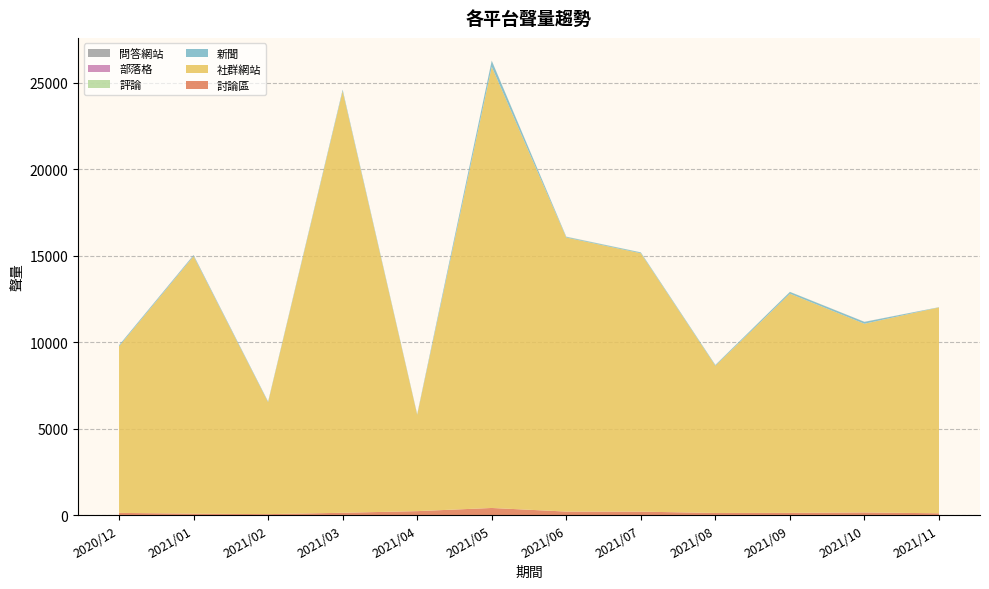

Reading left to right, list all the values displayed in this chart.

討論區: 124	79	52	130	225	408	200	196	119	125	150	101
社群網站: 9629	14886	6470	24378	5567	25508	15839	14938	8510	12671	10908	11902
新聞: 64	60	37	78	29	346	41	47	43	102	107	11
評論: 0	3	1	6	10	6	13	8	7	7	5	3
部落格: 0	6	2	1	3	2	3	0	1	0	3	0
問答網站: 0	0	0	0	0	0	0	0	0	0	0	0